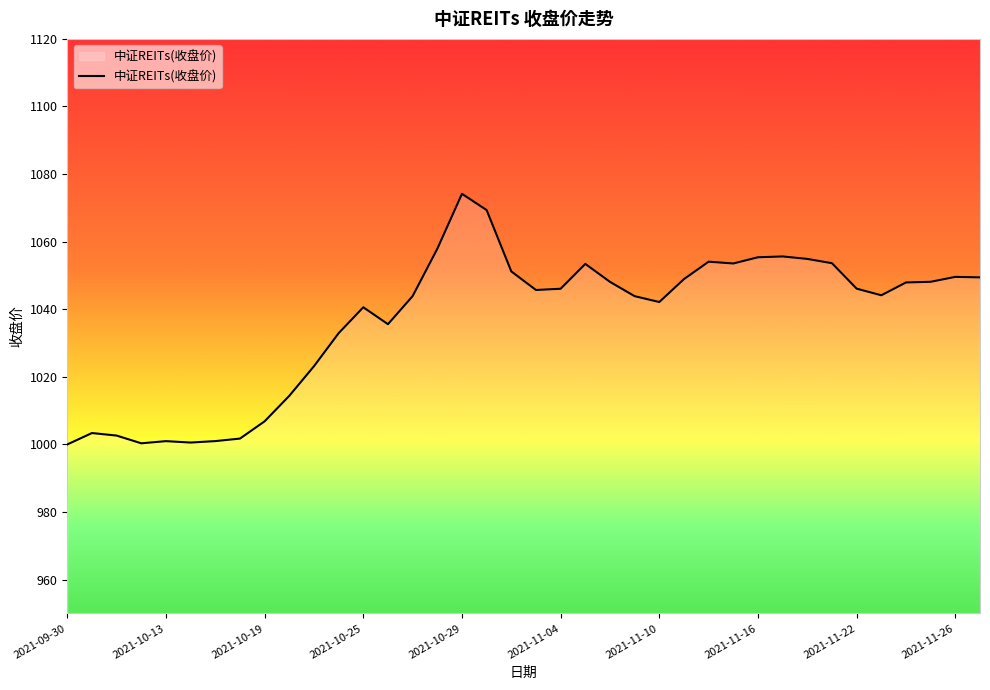

What is the smallest value displayed?

1000.0